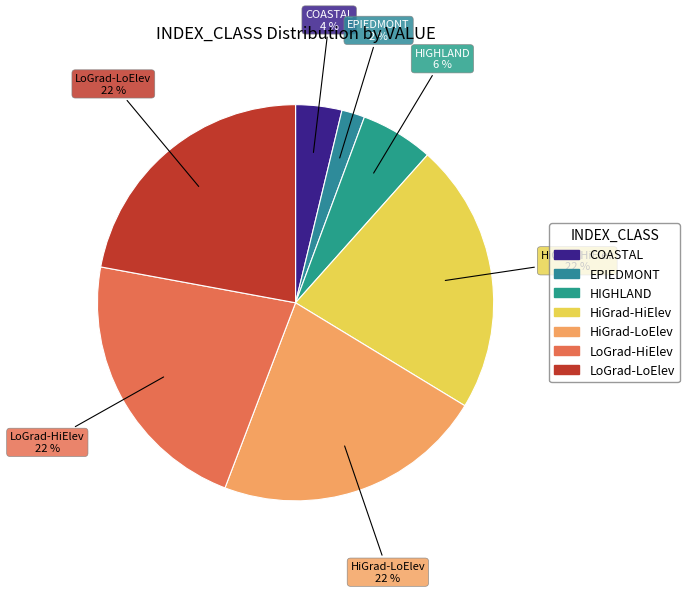

How many segments does this pie chart have?

7